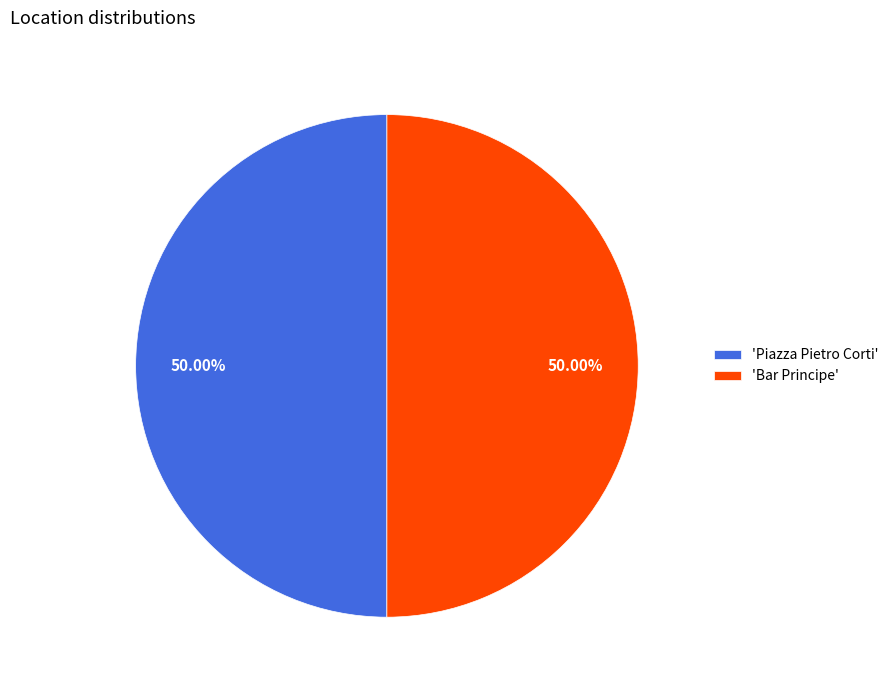

Do 'Piazza Pietro Corti' and 'Bar Principe' together represent more than half of the pie?

Yes